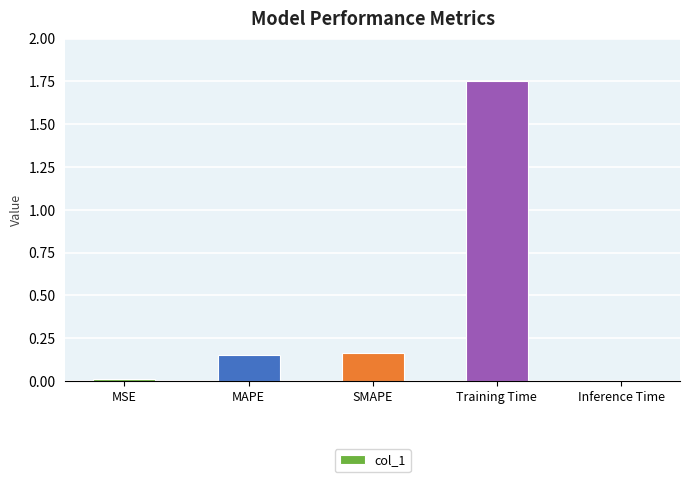

Which has a higher value, MAPE or MSE?

MAPE